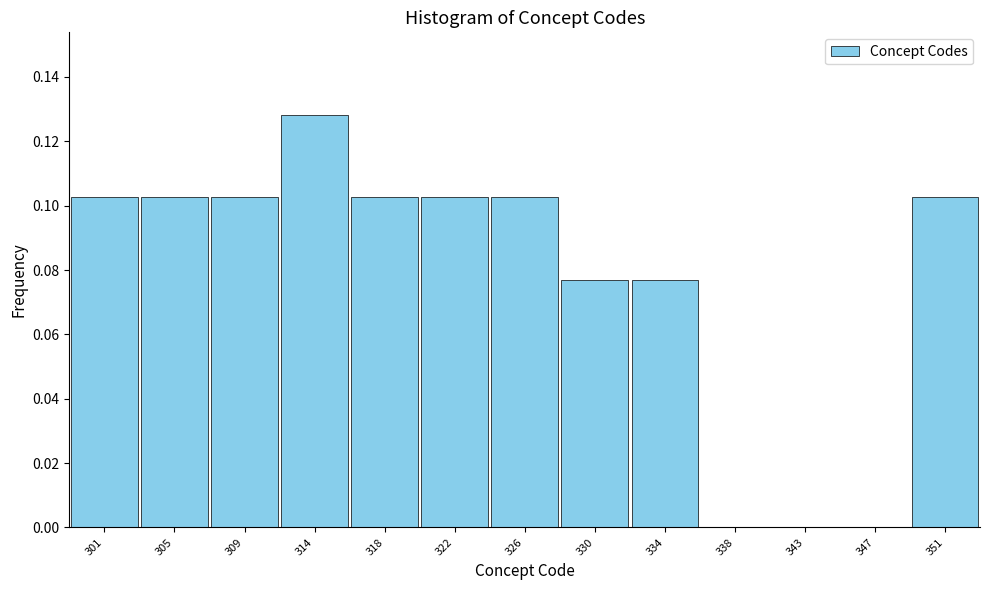

Which label corresponds to the largest value in the chart?

314